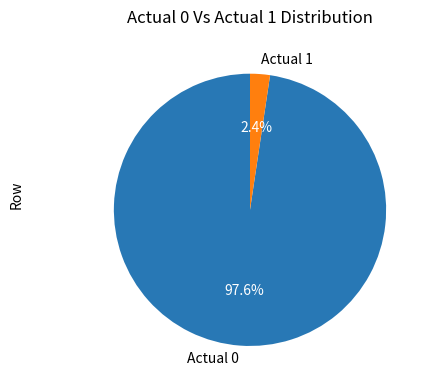

Which has a higher value, Actual 0 or Actual 1?

Actual 0